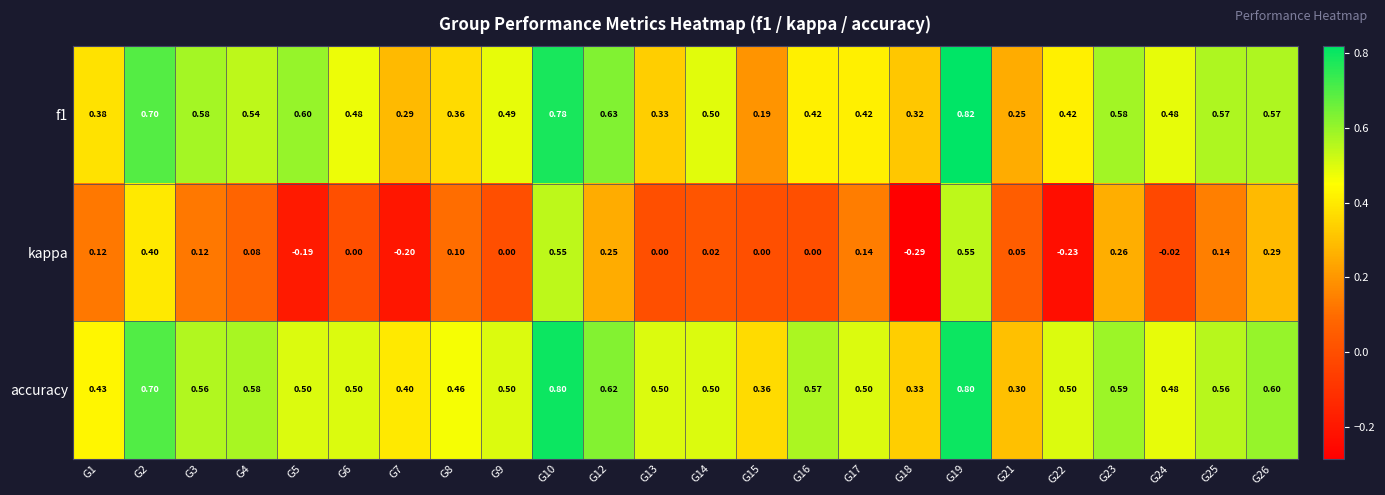

Which series has the largest range (max minus min)?

kappa